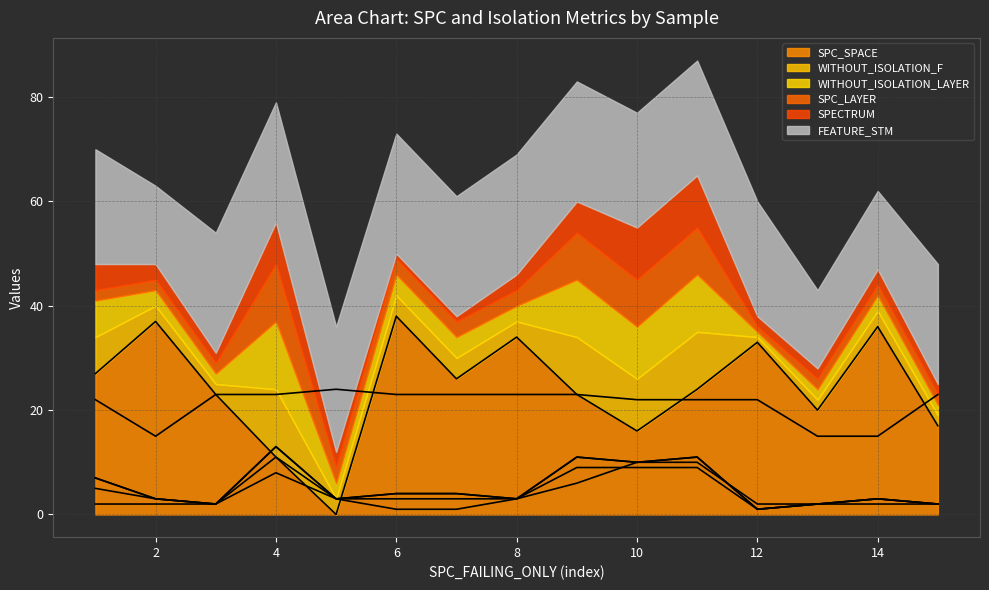

Read the SPC_SPACE value at 10, to the nearest 5.

15